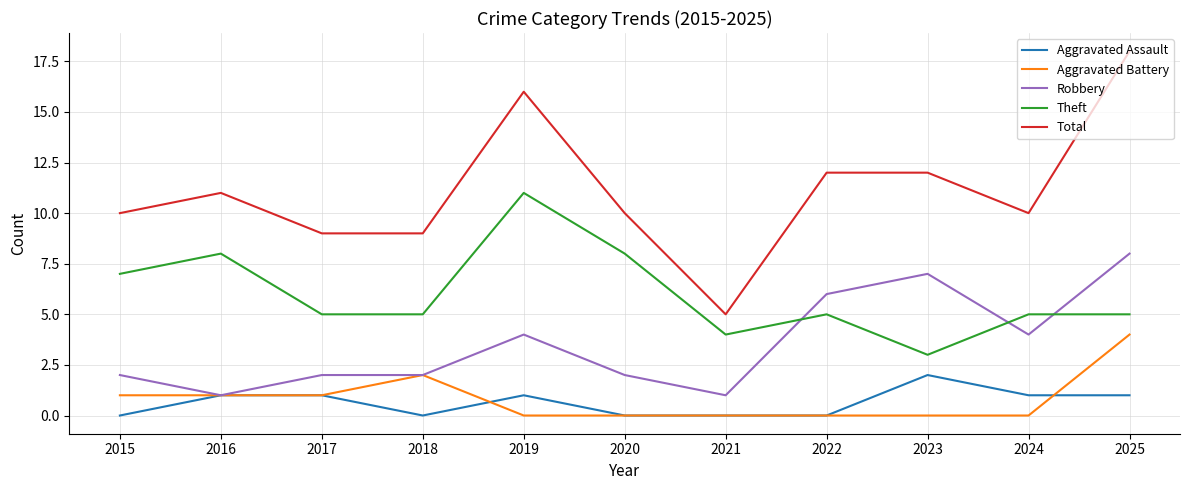

True or false: Robbery has a value of 2 at 2015.

True